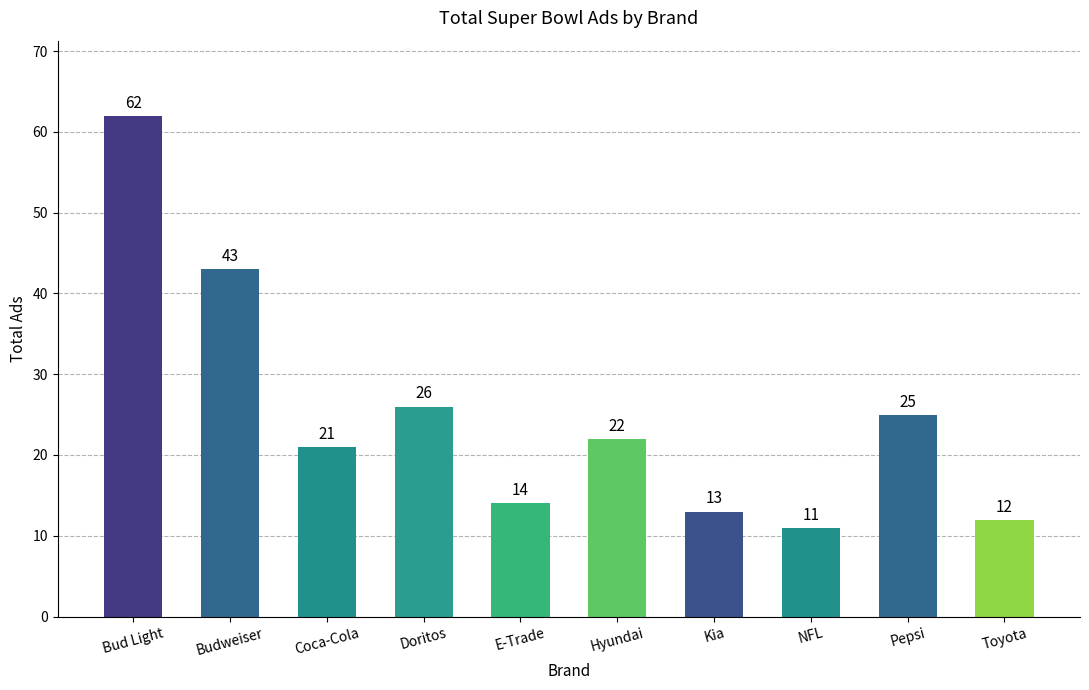

Approximately how many times larger is the value at Bud Light compared to Budweiser?

1.4